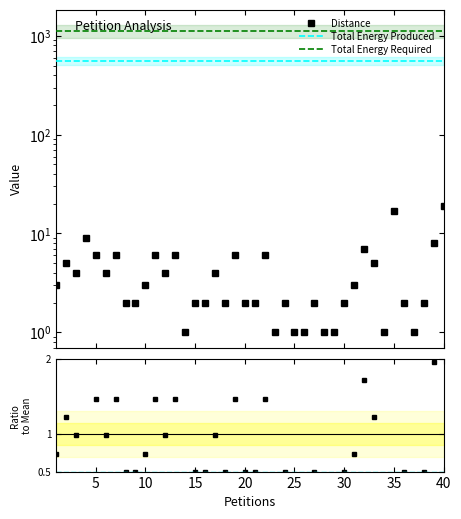

The Total Energy Produced series shows 0.8 at 10. True or false?

False